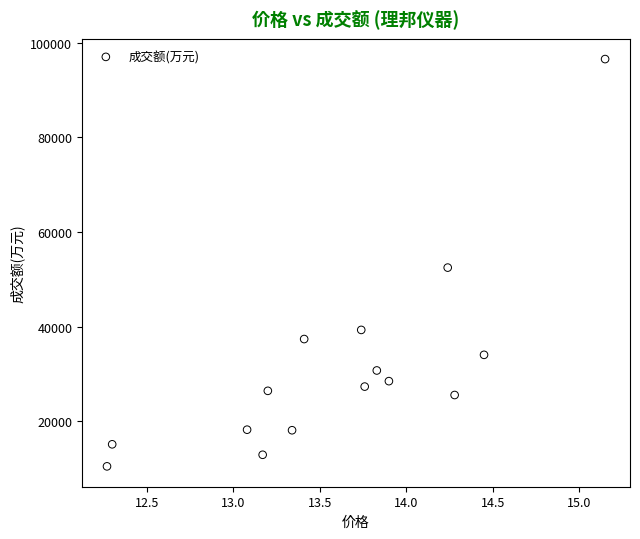

What is the range of Y values (max minus min)?

86075